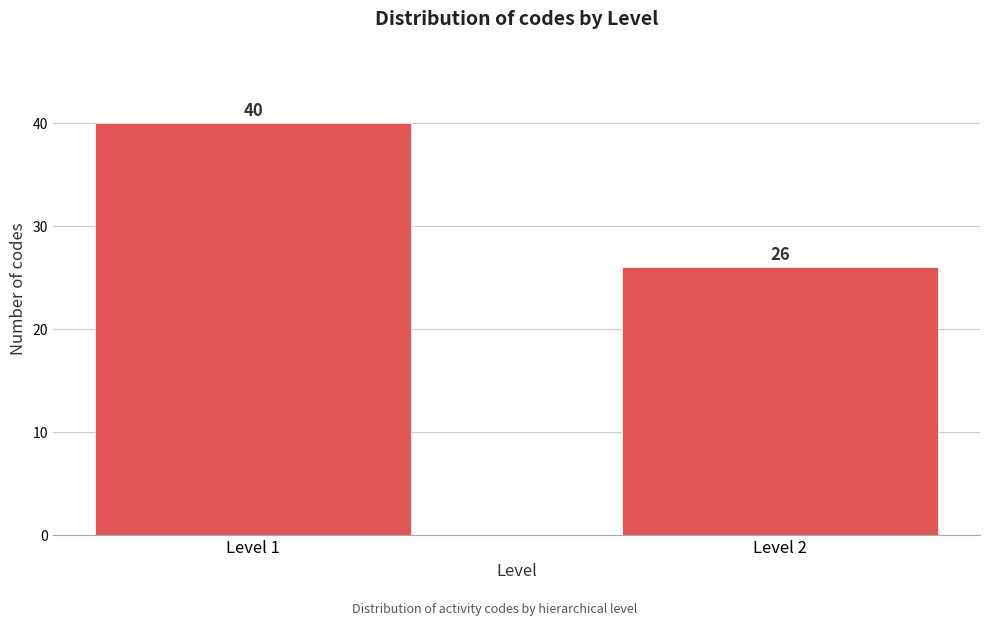

Reading left to right, list all the values displayed in this chart.

Level 1=40	Level 2=26